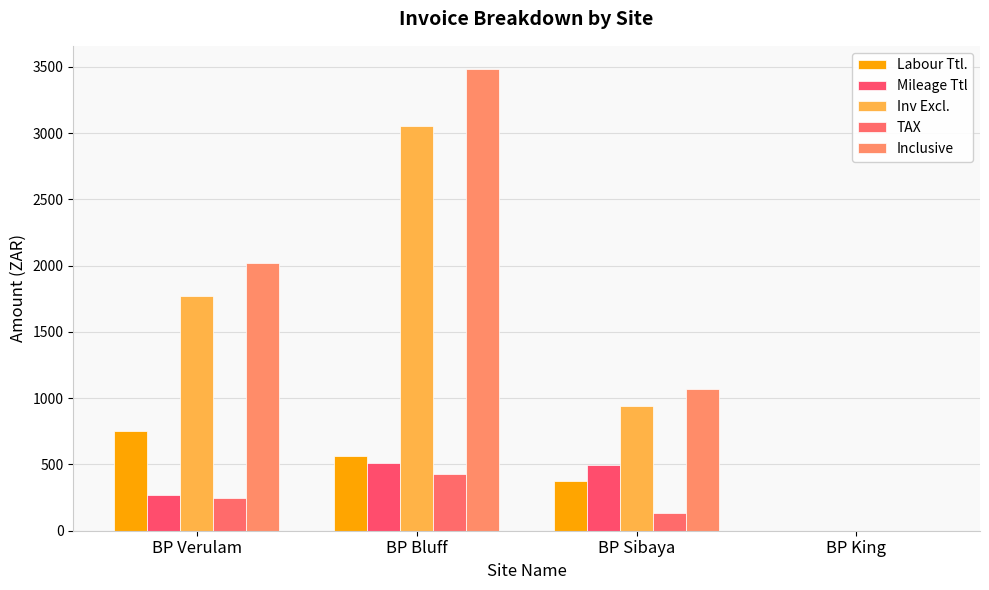

Count the number of categories in the chart.

4